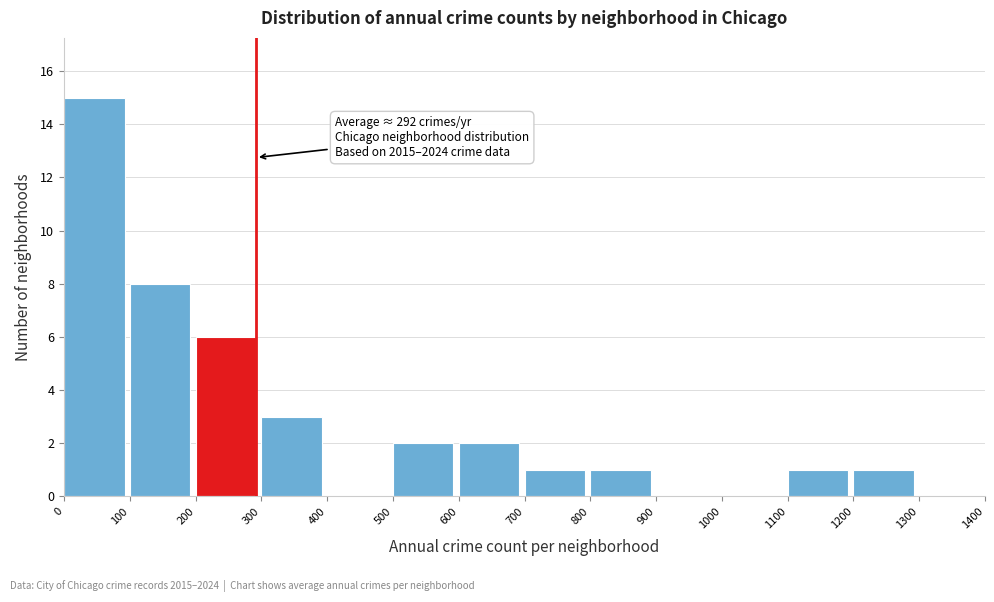

Which range on the x-axis has the tallest bar?

0 to 100